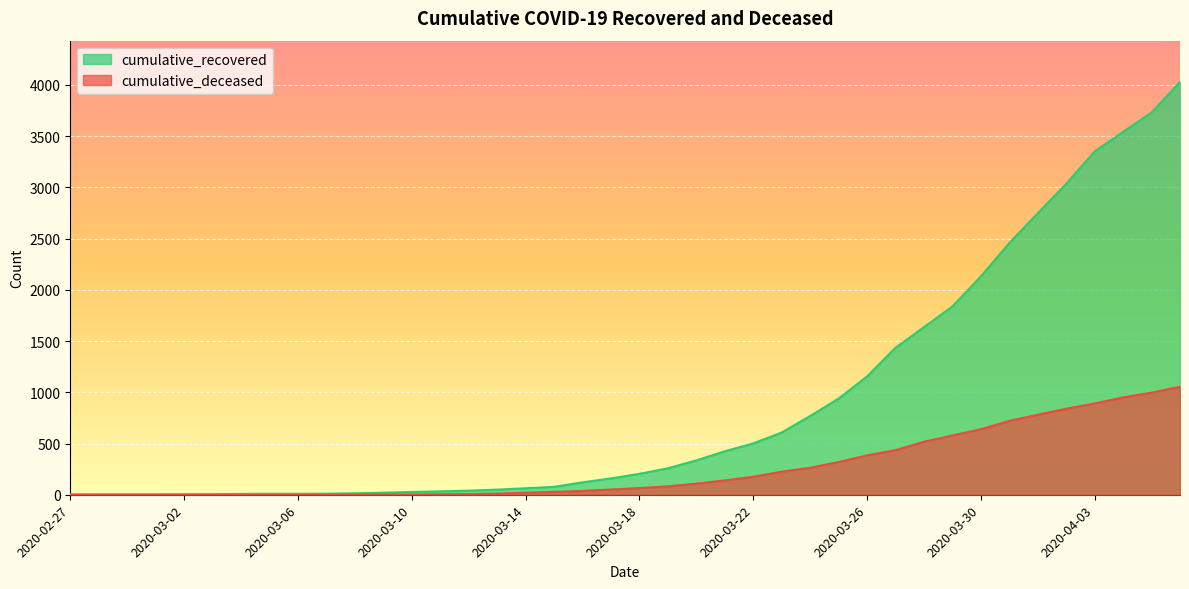

How many data points in cumulative_deceased are less than 65?

20